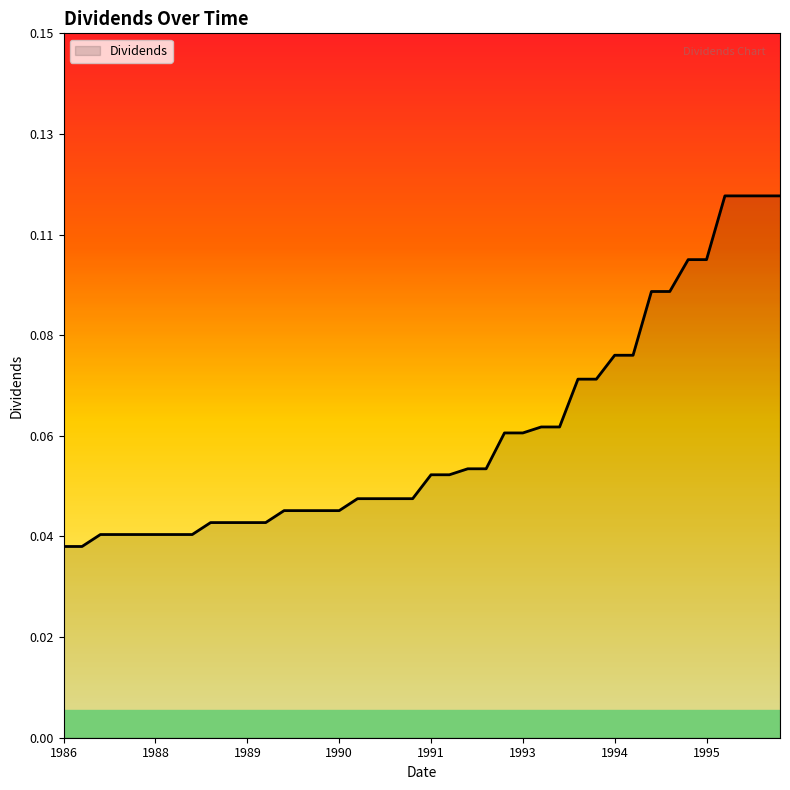

True or false: there are more than 0 points higher than both neighbors.

False